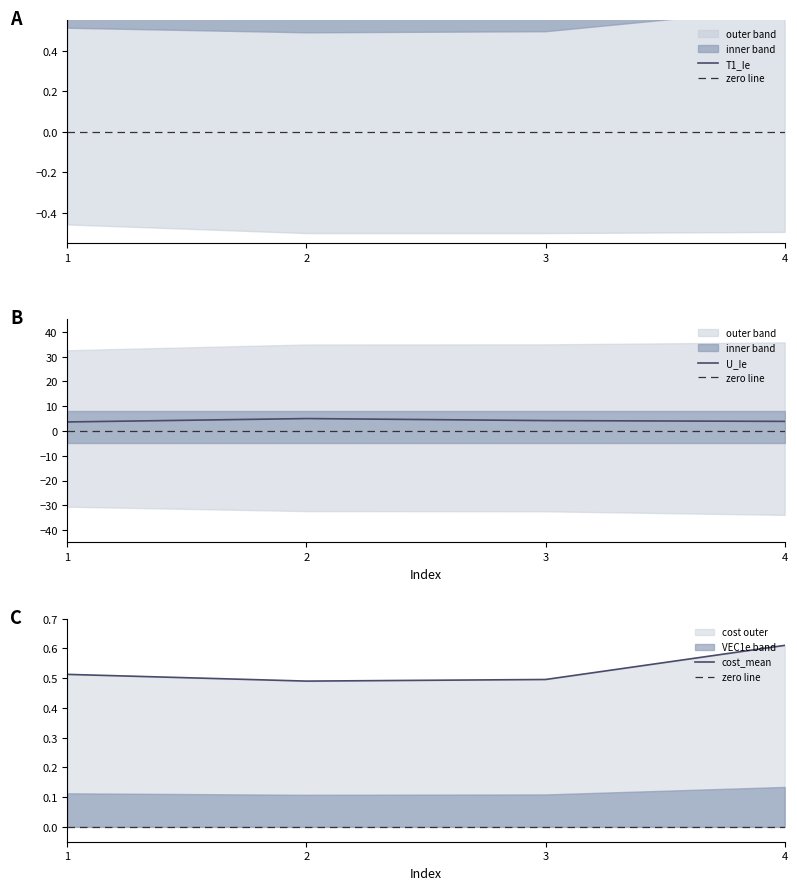

At which label is U_Ie closest to 4?

4